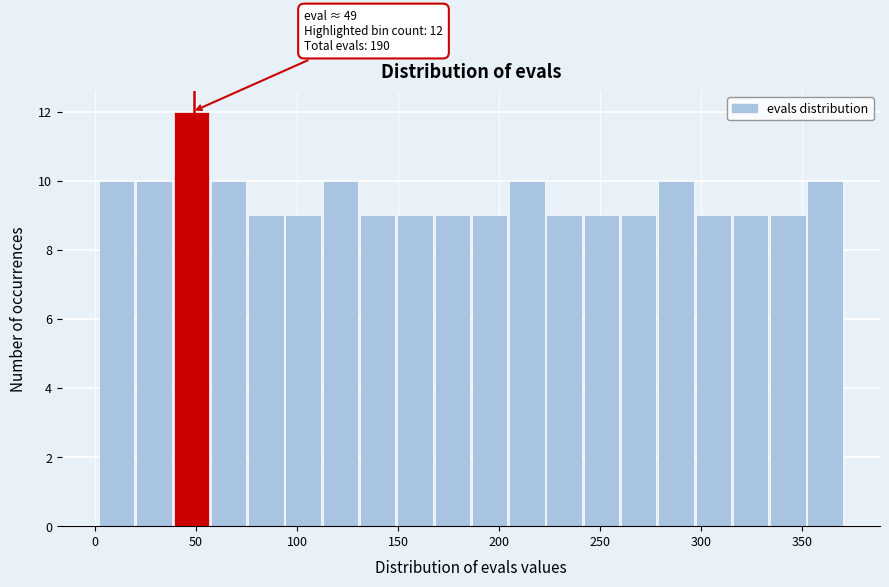

Around what value on the x-axis is the tallest bar? Give the approximate position of its centre, as read against the axis.

50